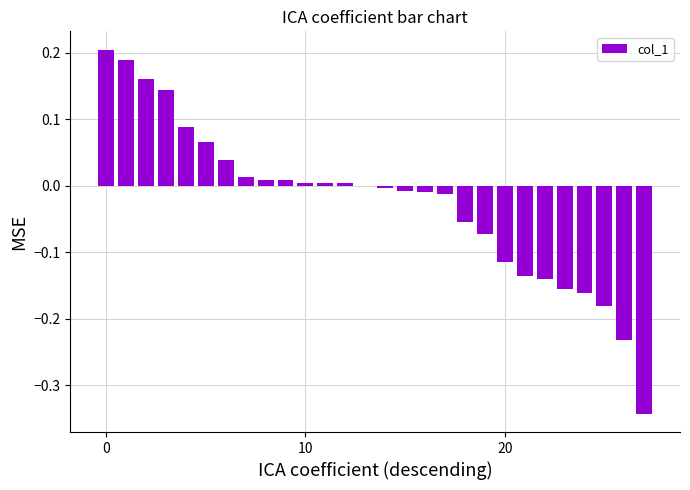

What is the sum of all values?

-0.7